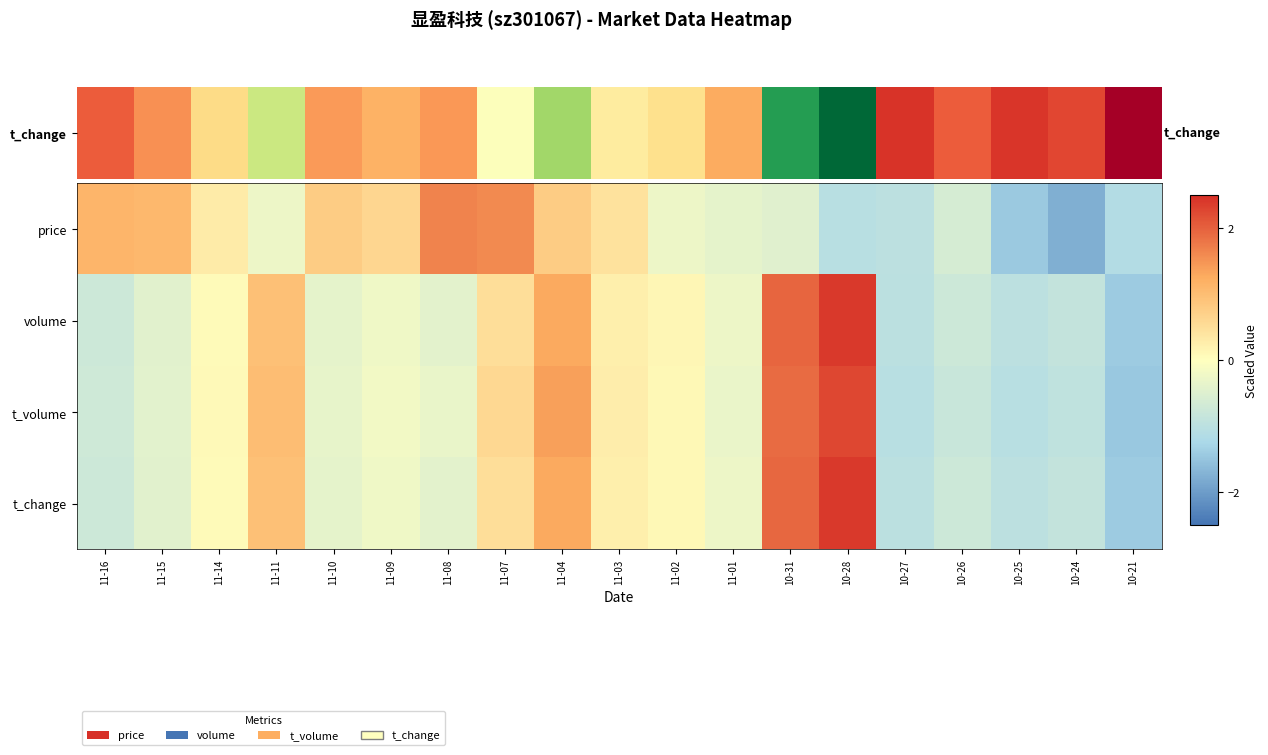

What is the total value across all series at 11-08?

0.6